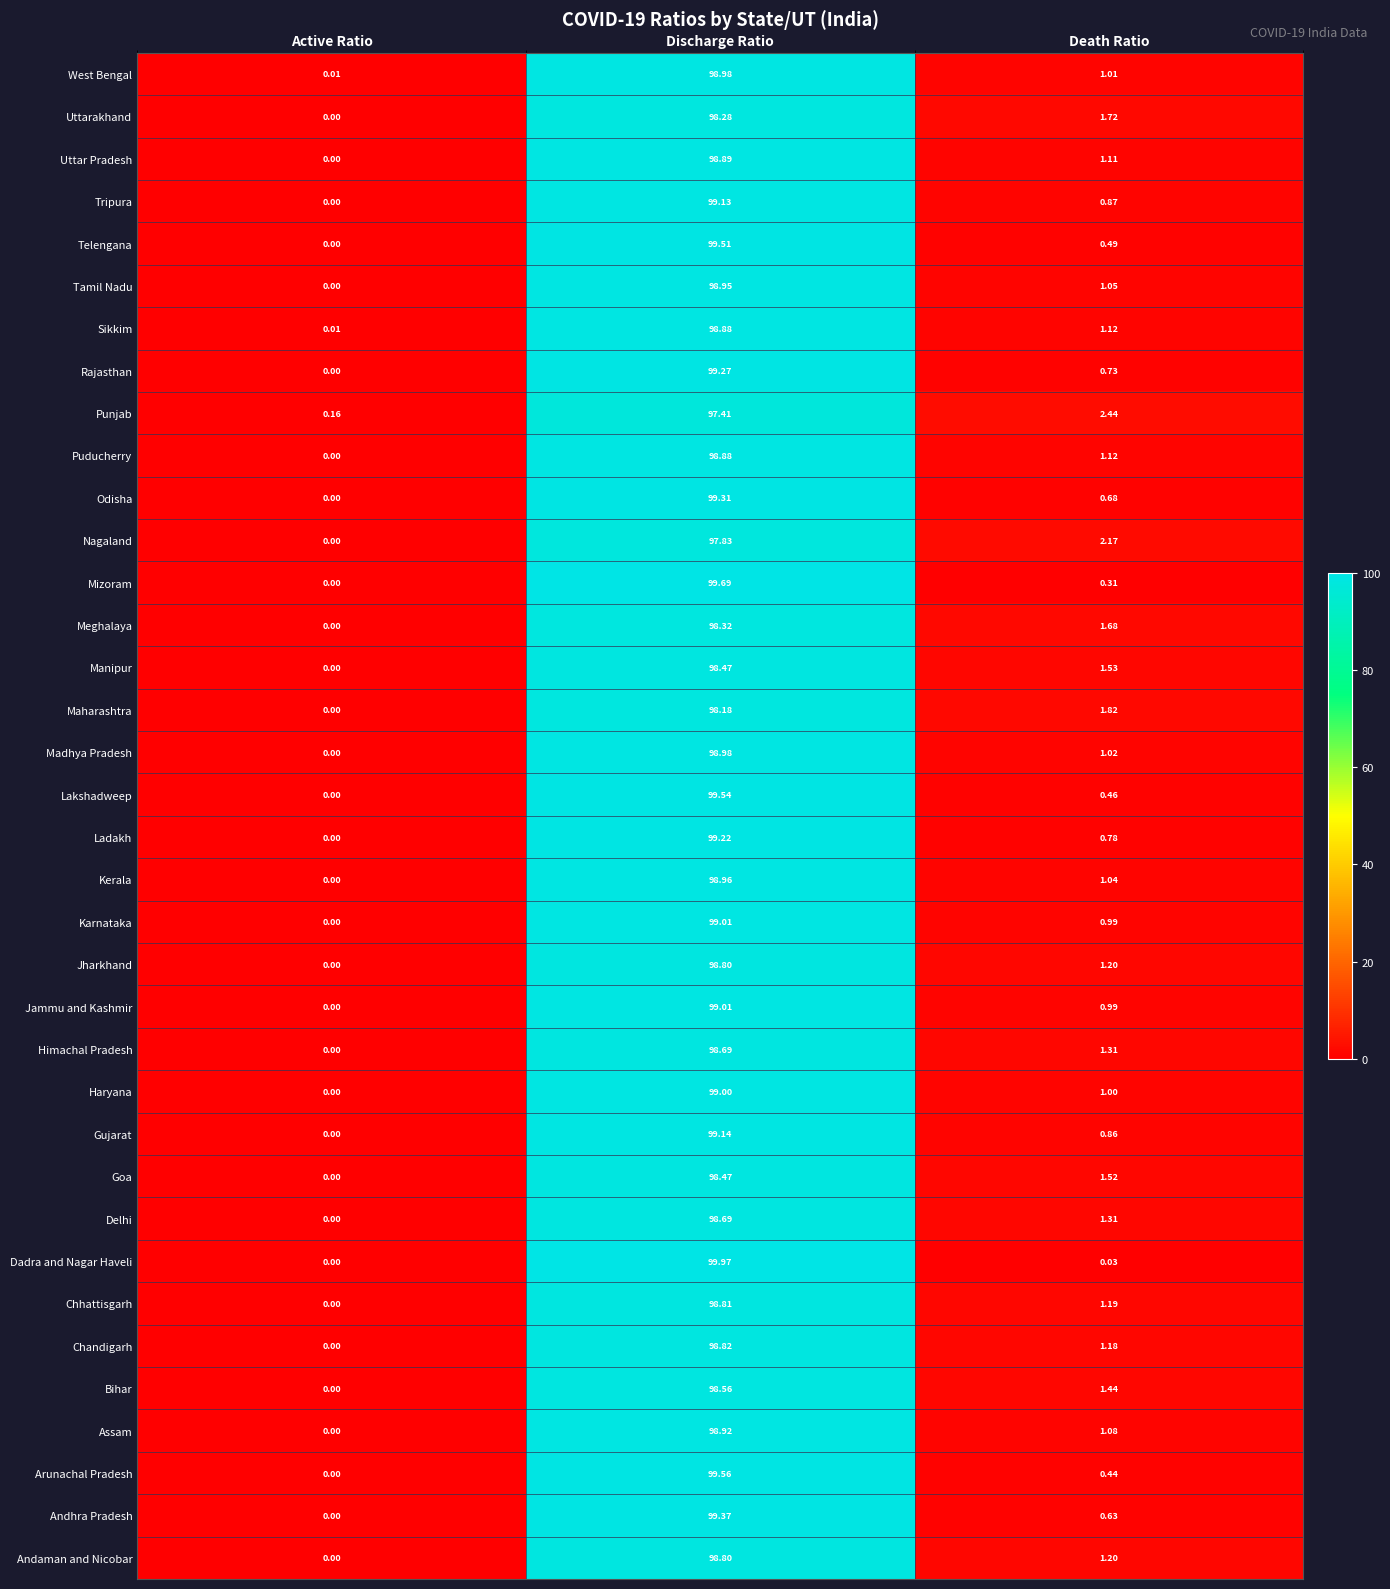

At which label does Manipur first exceed 1?

Discharge Ratio